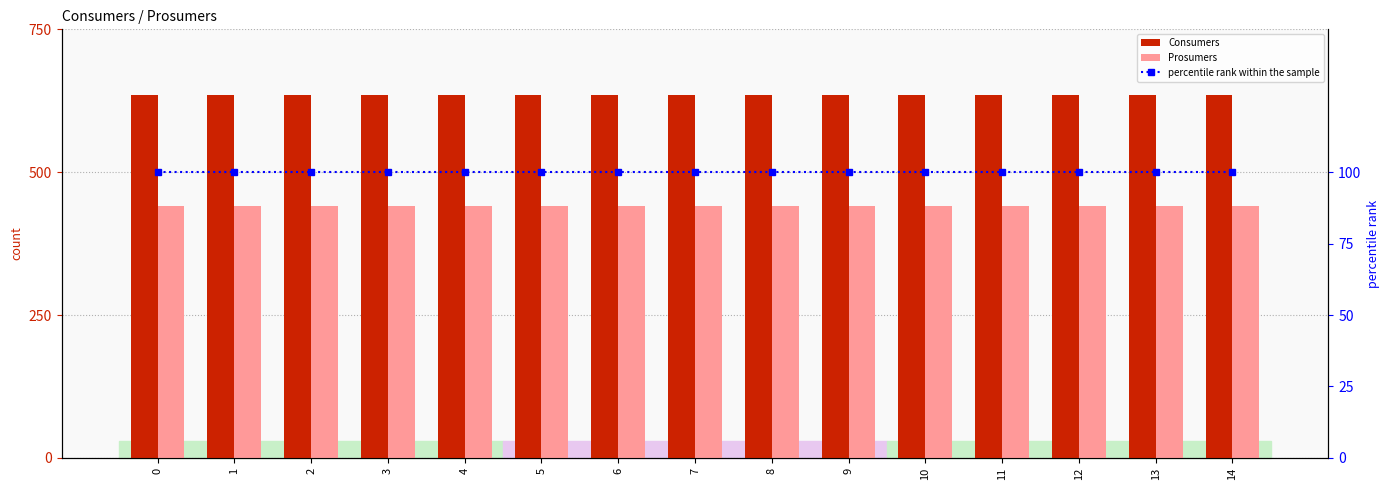

What is the value of the Consumers bar at the 4th from the left?

635